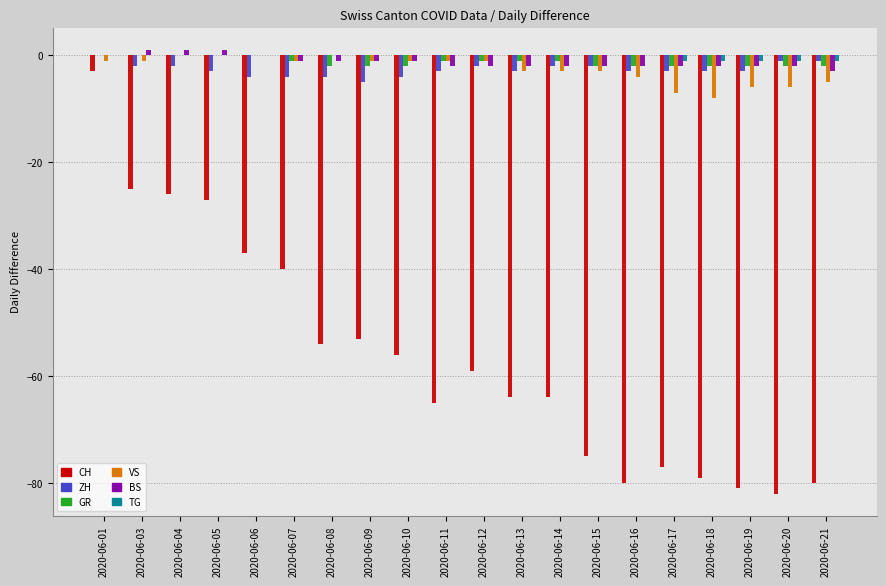

Which series changed the most between 2020-06-03 and 2020-06-06?

CH